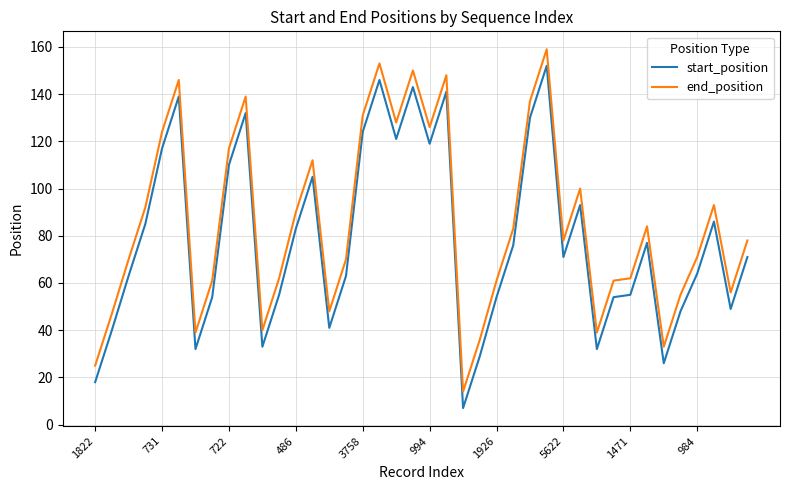

List the series in order of their peak value, lowest first.

start_position, end_position